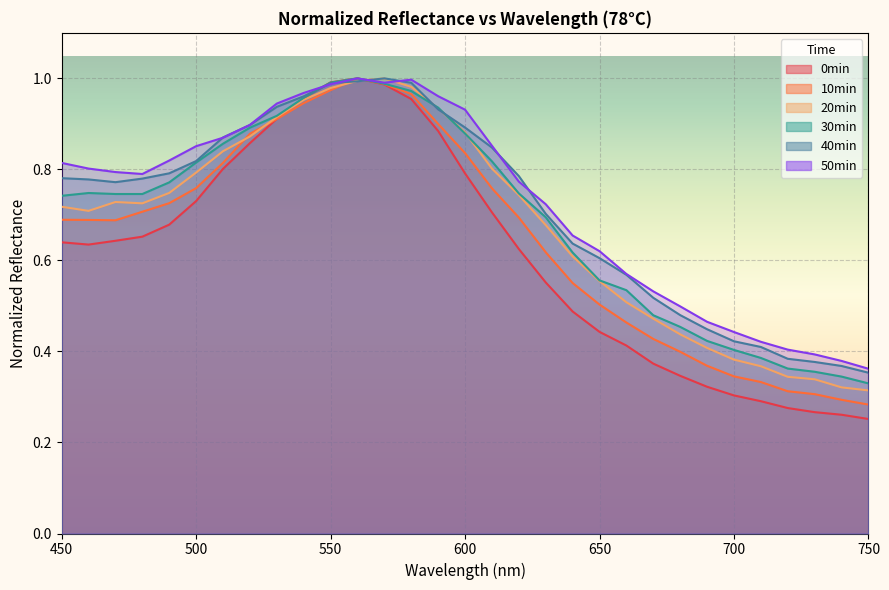

What is the spread (max minus min) of values at 500?

0.1